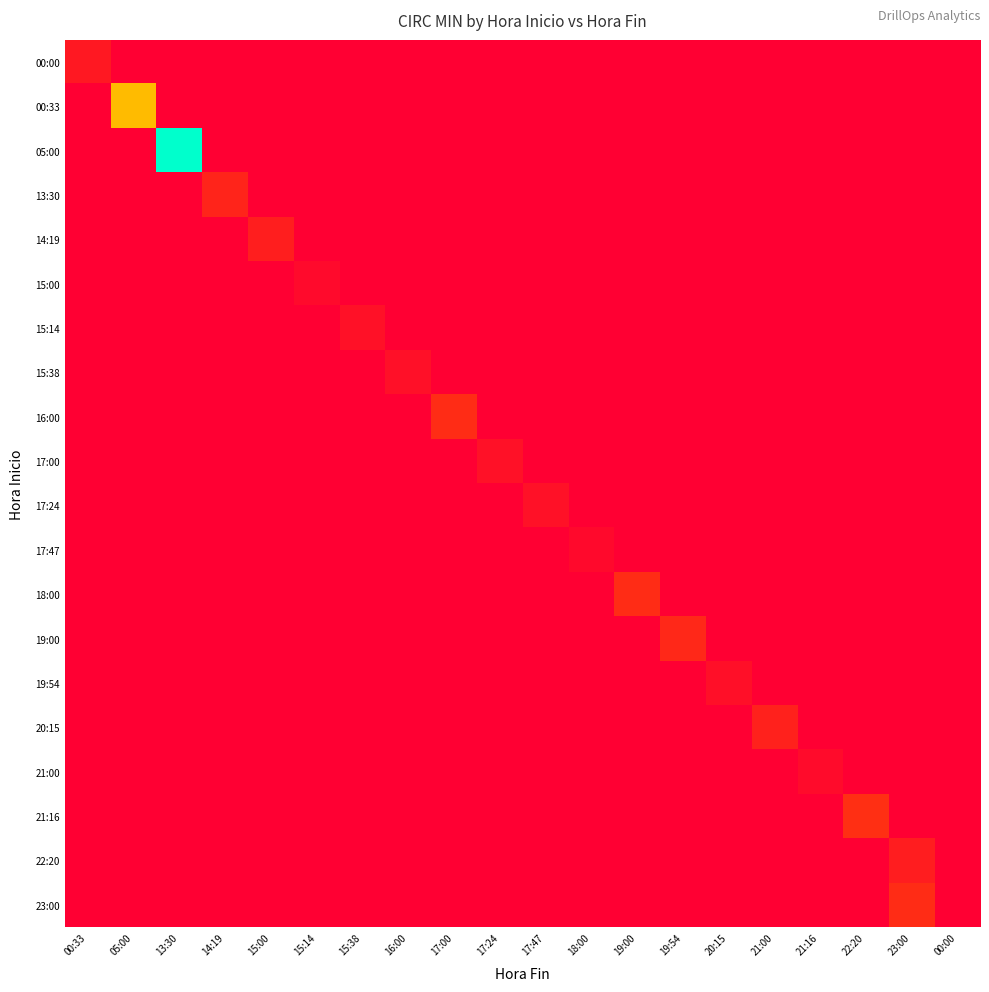

What is the greatest value displayed?

510